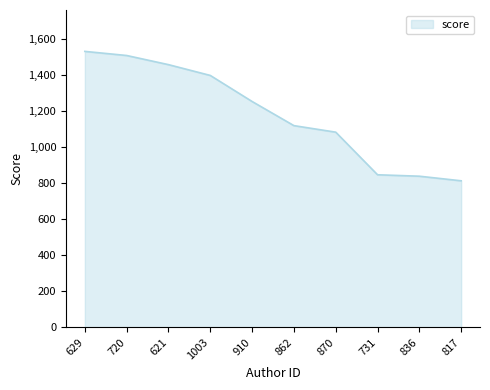

How many values are below 1251?

5